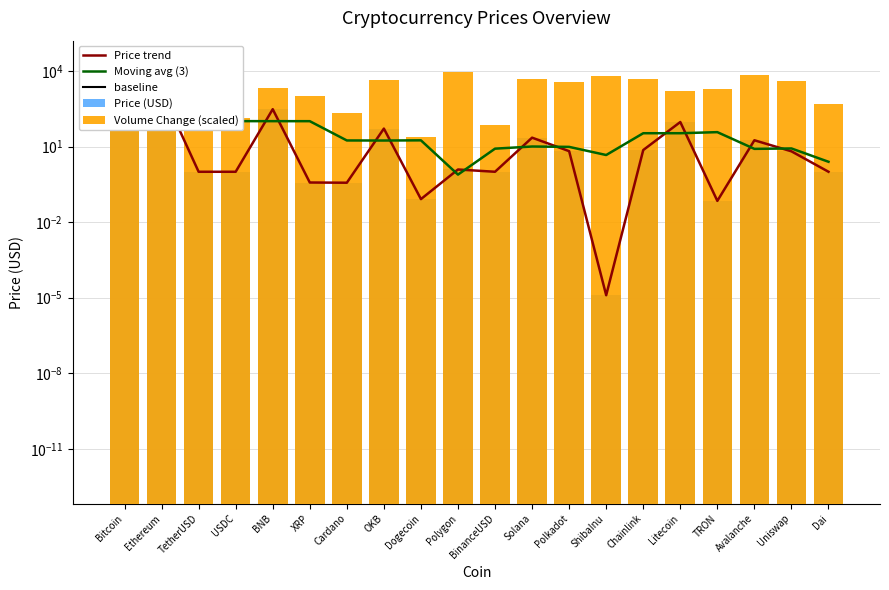

At which category is the sum across all series the highest?

Bitcoin